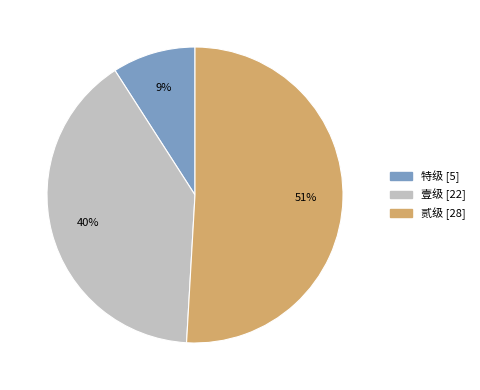

How many slices are in this pie chart?

3